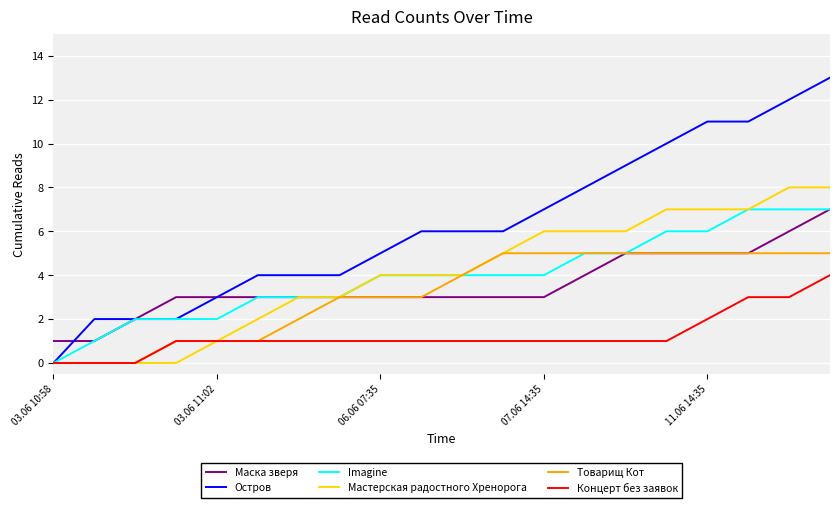

Which series has the largest total across all categories?

Остров